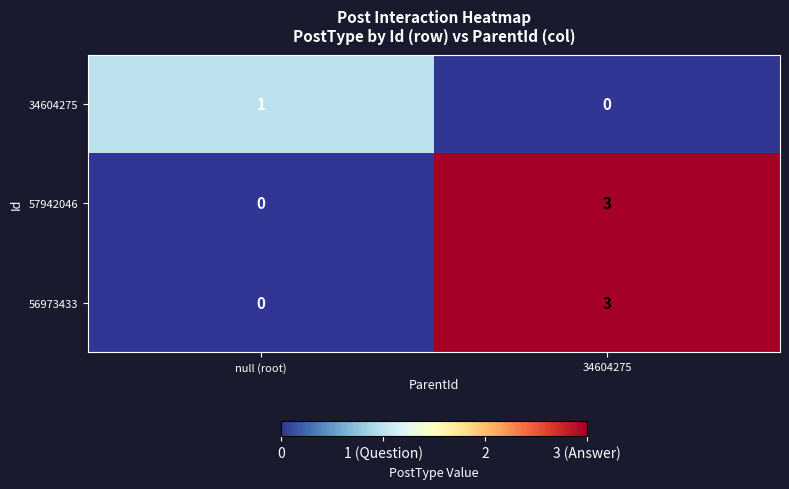

Reading left to right, transcribe all the data shown in this chart.

34604275: 1	0
57942046: 0	3
56973433: 0	3